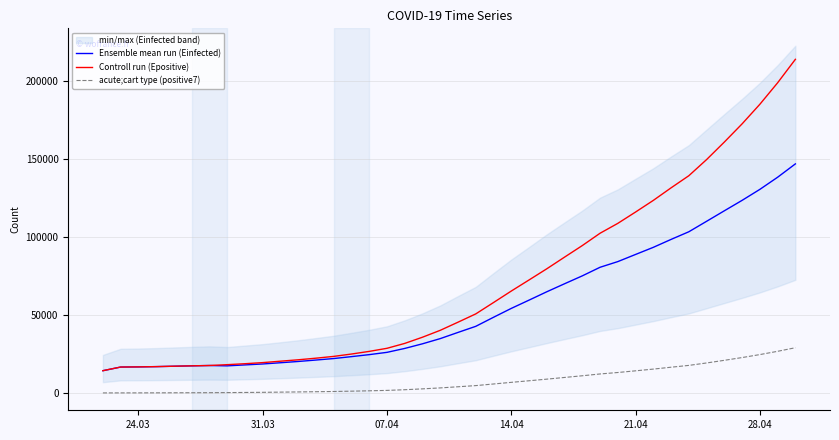

Is this an area chart (filled region under the line)?

No